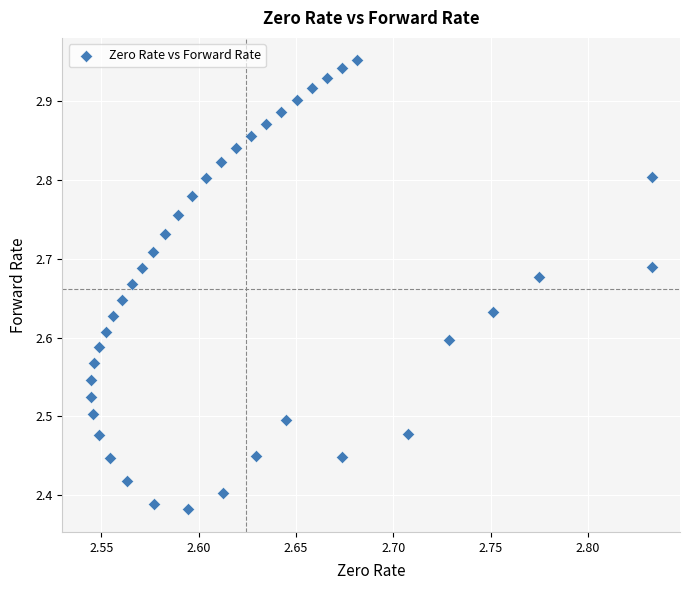

What is the range of X values (max minus min)?

0.3